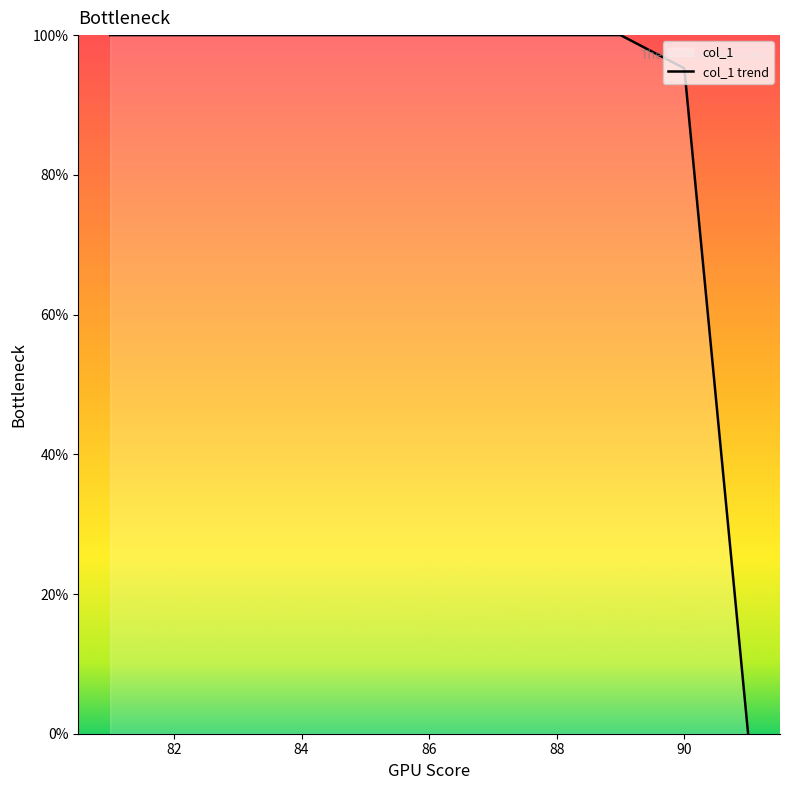

What is the average value?

90.5